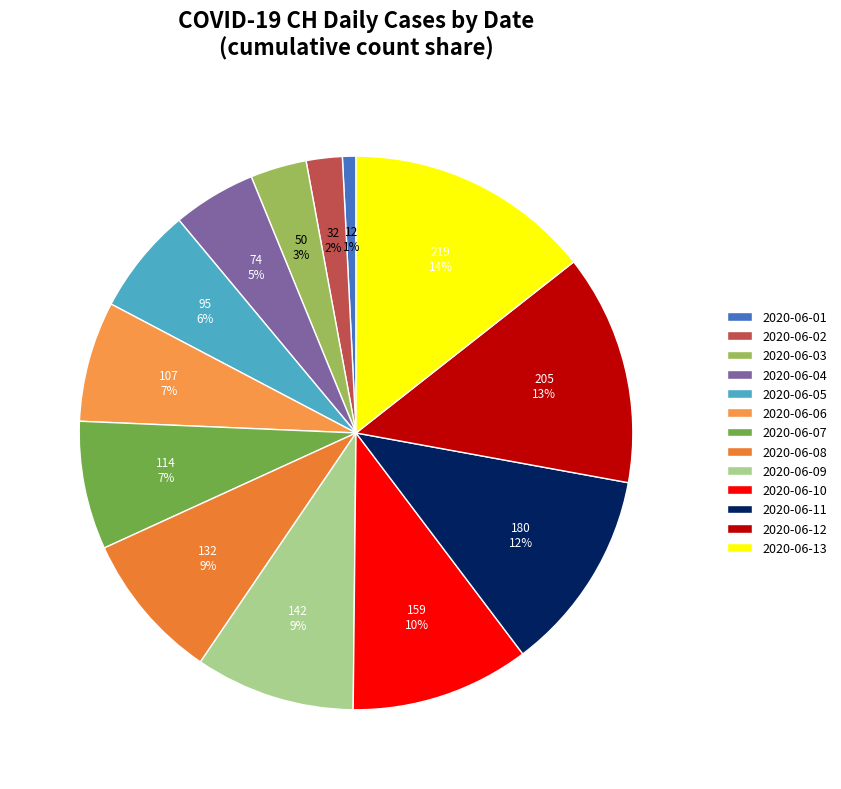

How many segments does this pie chart have?

13